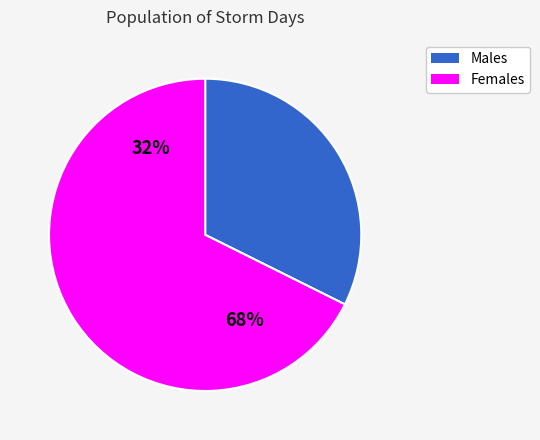

Which series has the widest spread of values?

Males